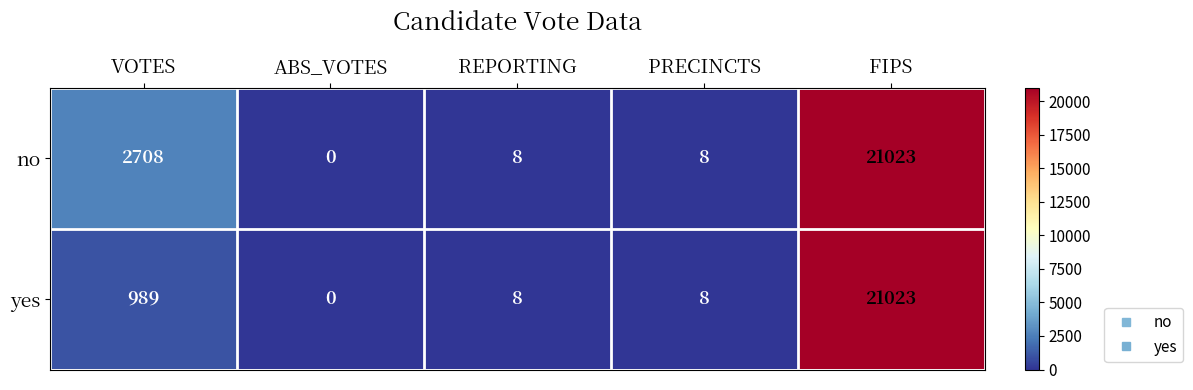

Reading left to right, what are all the values shown in this chart?

no: VOTES=2708	ABS_VOTES=0	REPORTING=8	PRECINCTS=8	FIPS=21023
yes: VOTES=989	ABS_VOTES=0	REPORTING=8	PRECINCTS=8	FIPS=21023